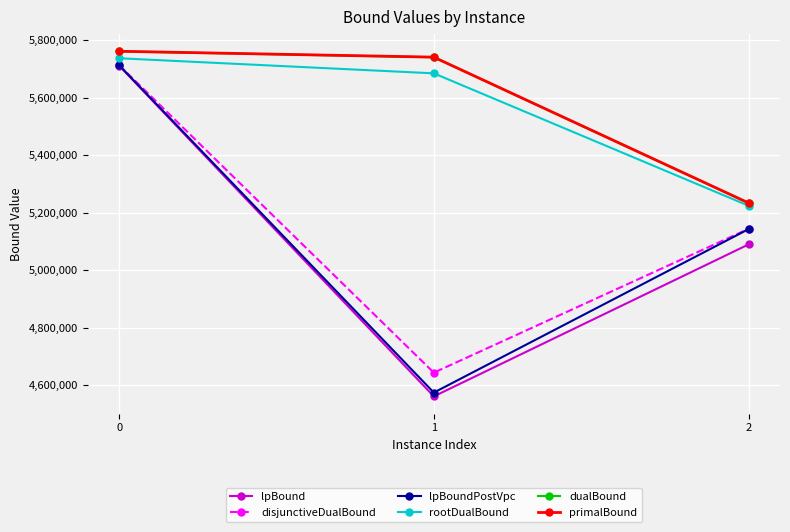

What is the total value across all series at 2?

31067728.4